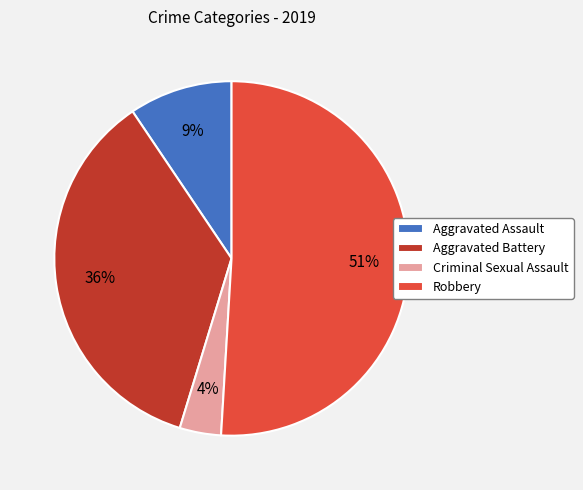

Do Aggravated Battery and Robbery together represent more than half of the pie?

Yes